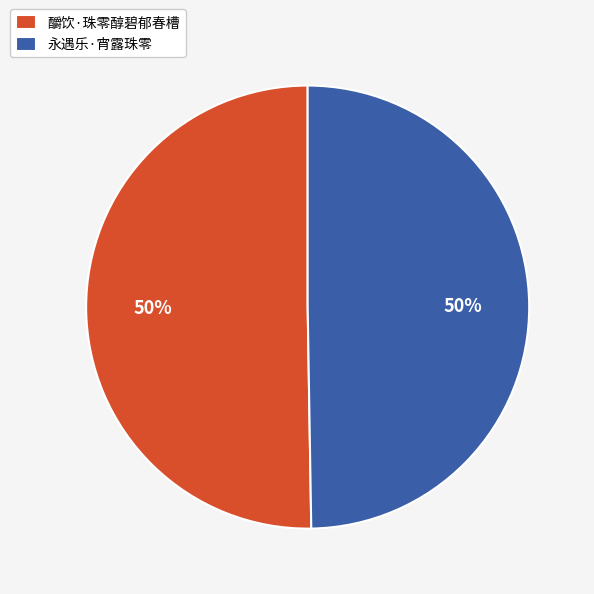

Is it true that 永遇乐·宵露珠零 is 50% of the pie?

True